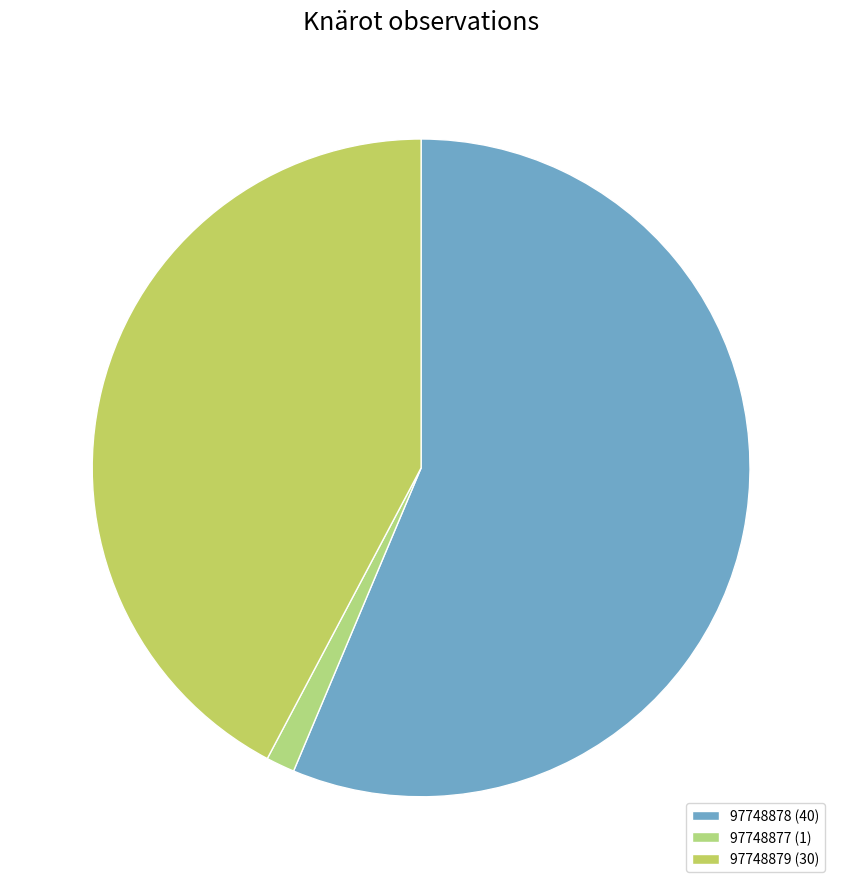

To the nearest percent, what is the difference between the 97748877 and 97748879 slice percentages?

41%